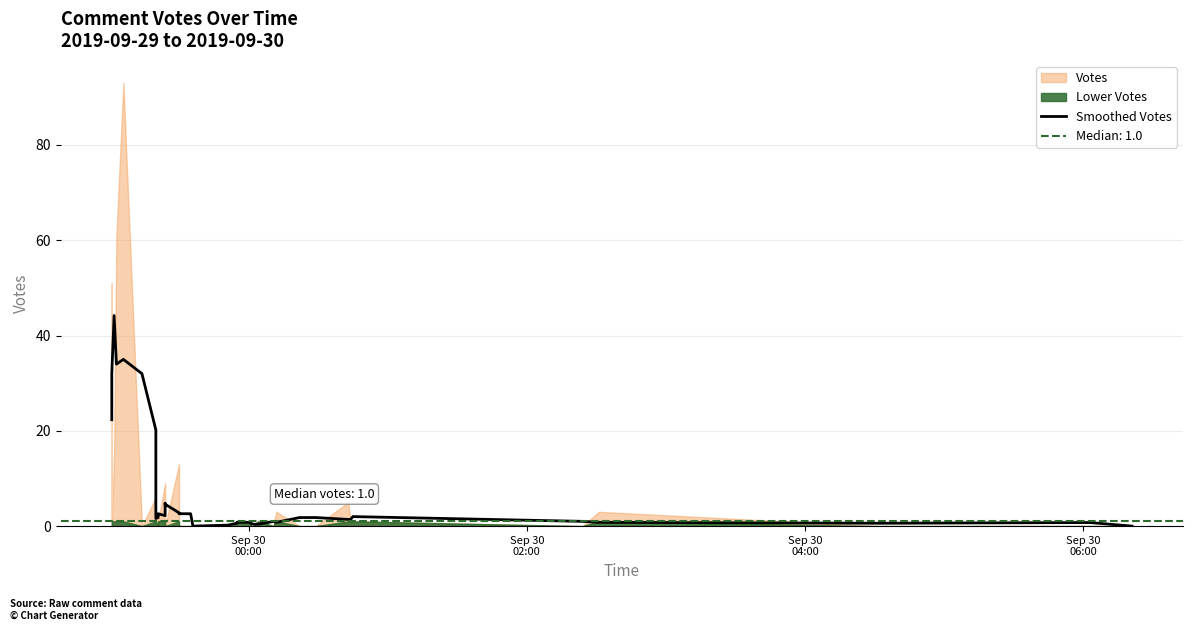

How many values are above zero?

38